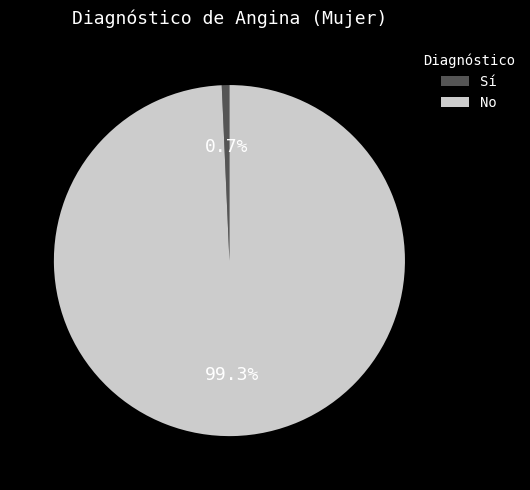

Which slice is the smallest?

Sí